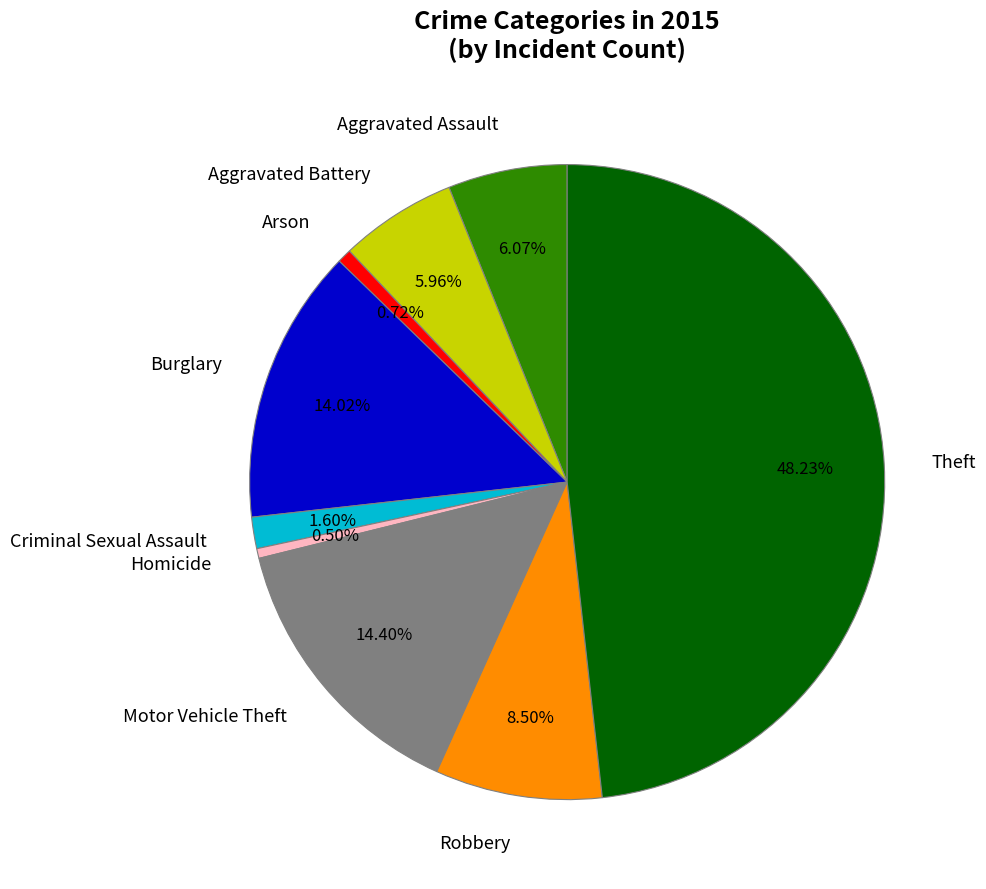

Which category has the biggest portion of the pie?

Theft